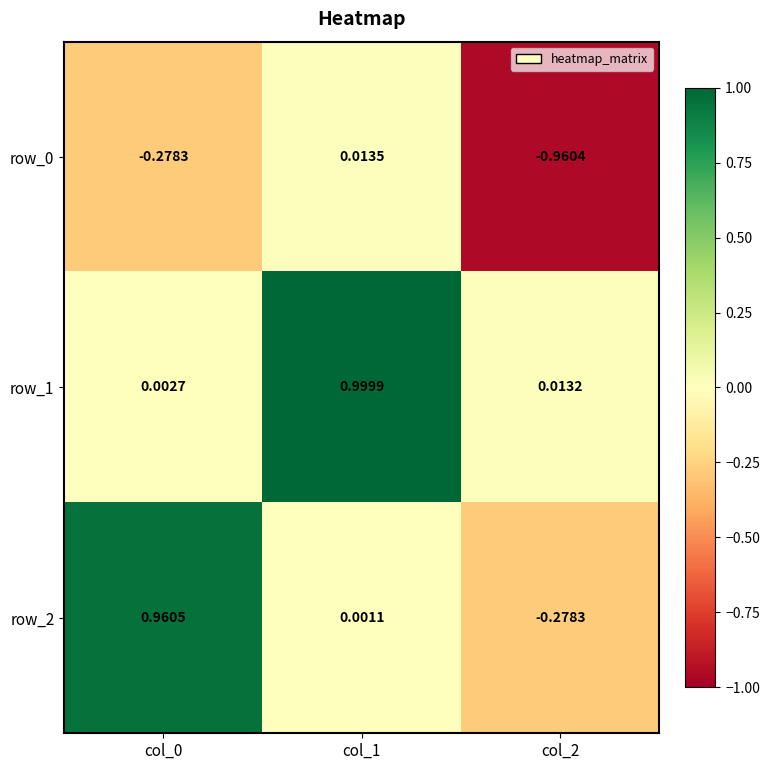

Is it true that row_0 equals -0.1 at col_0?

False